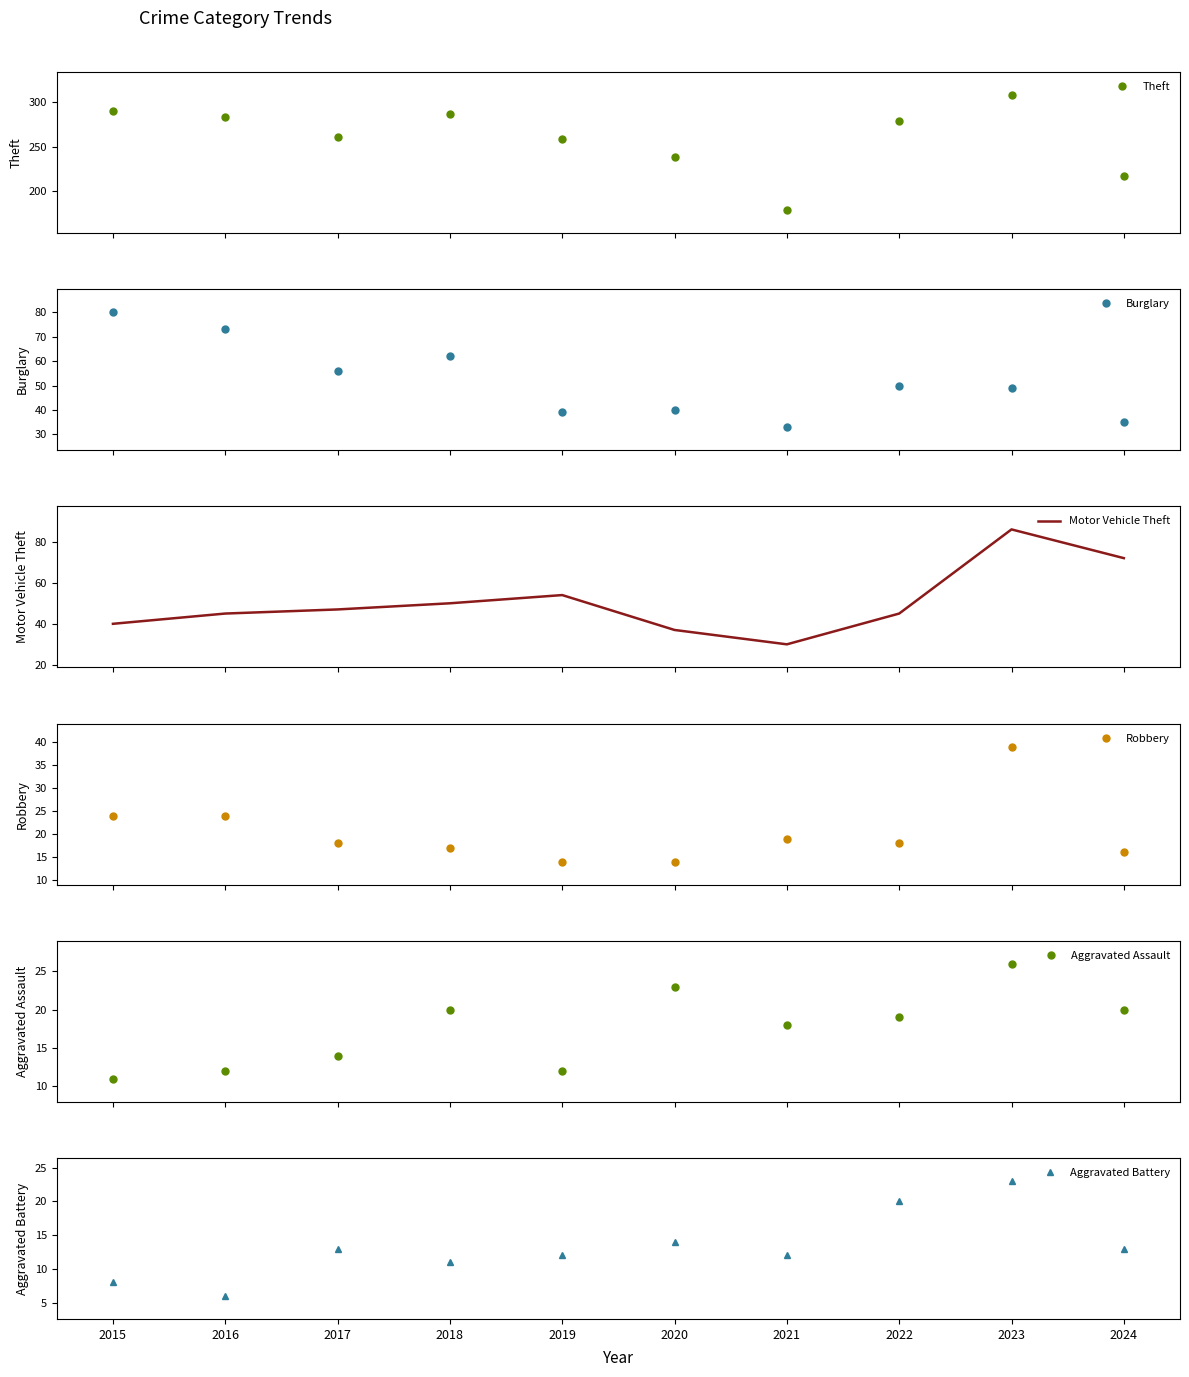

What is the value of the Theft point at the 7th from the left?

179